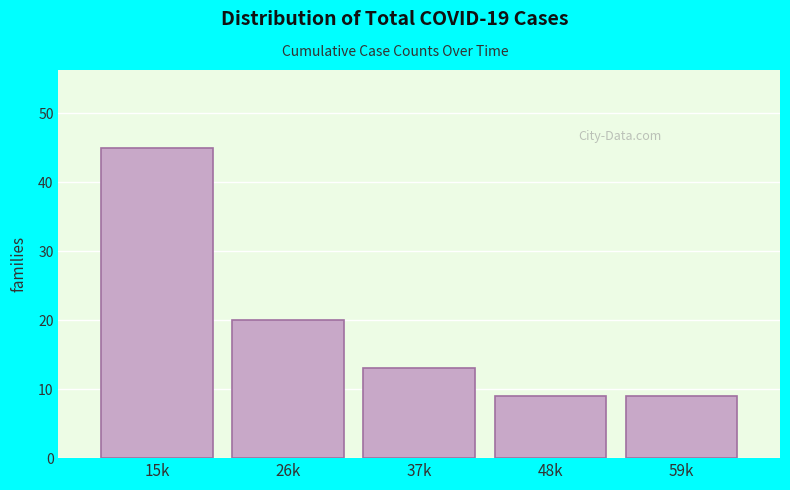

Reading right to left, what are all the values shown in this chart?

59k=9	48k=9	37k=13	26k=20	15k=45